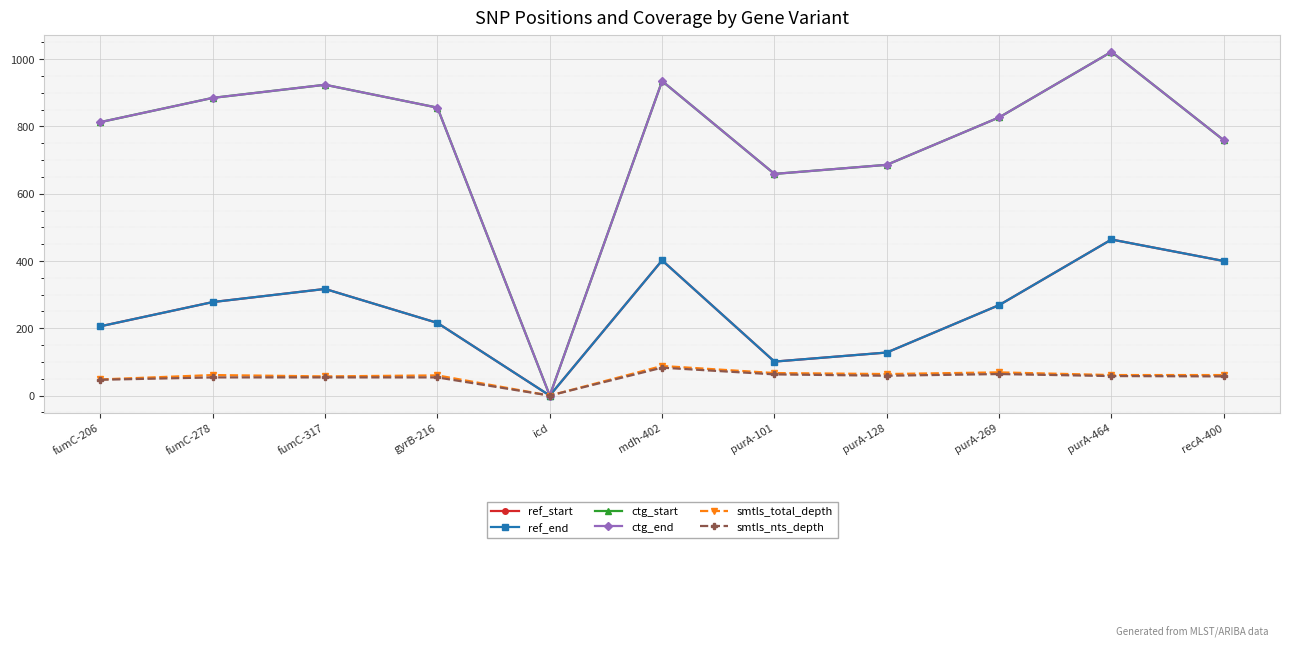

True or false: ctg_end has more than 0 points higher than both neighbors.

True